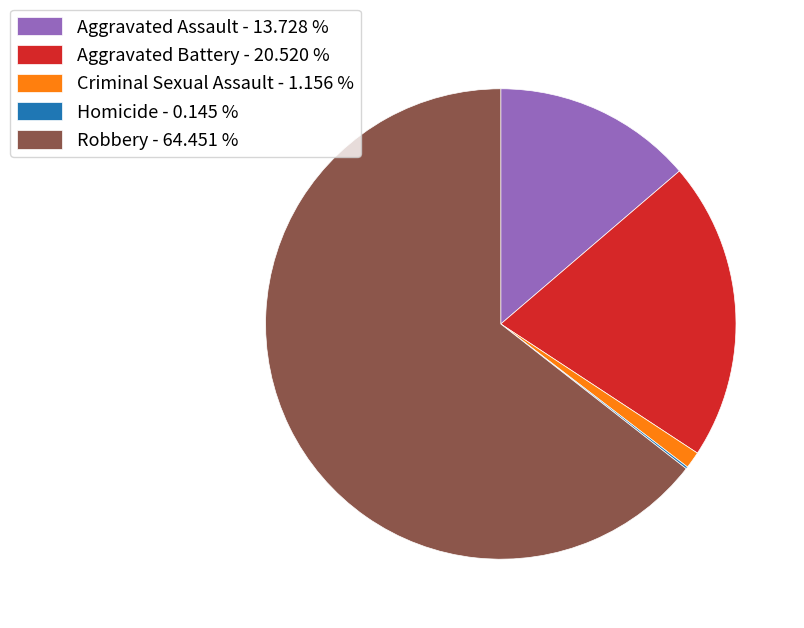

Does Robbery - 64.451 % account for over 50% of the chart?

Yes